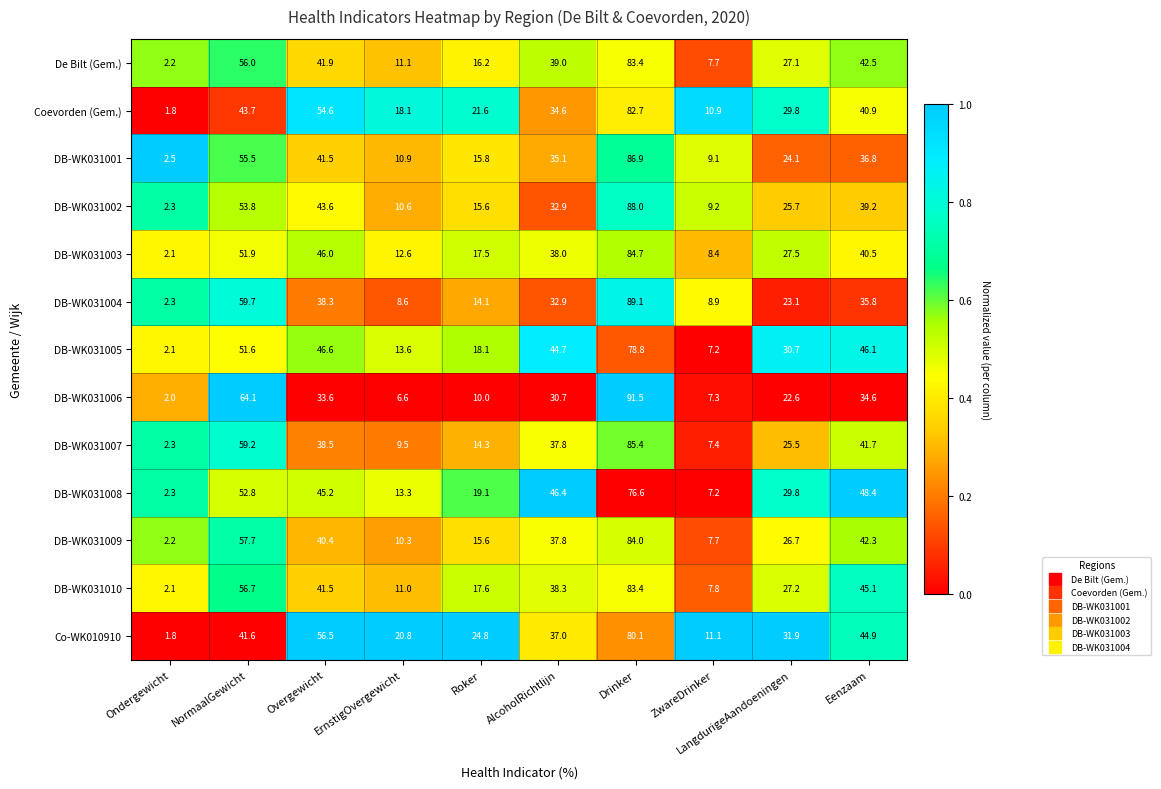

At which label does De Bilt (Gem.) first exceed 39?

NormaalGewicht